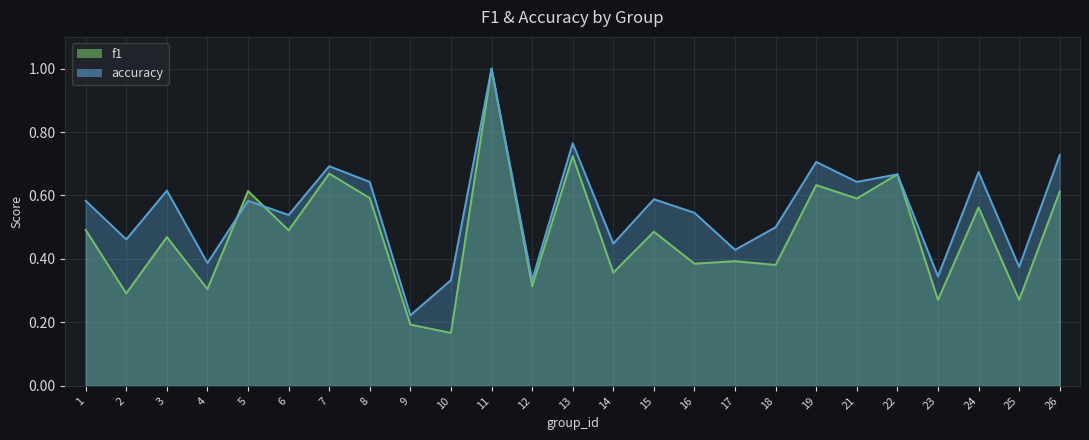

Which series has the largest total across all categories?

accuracy_line